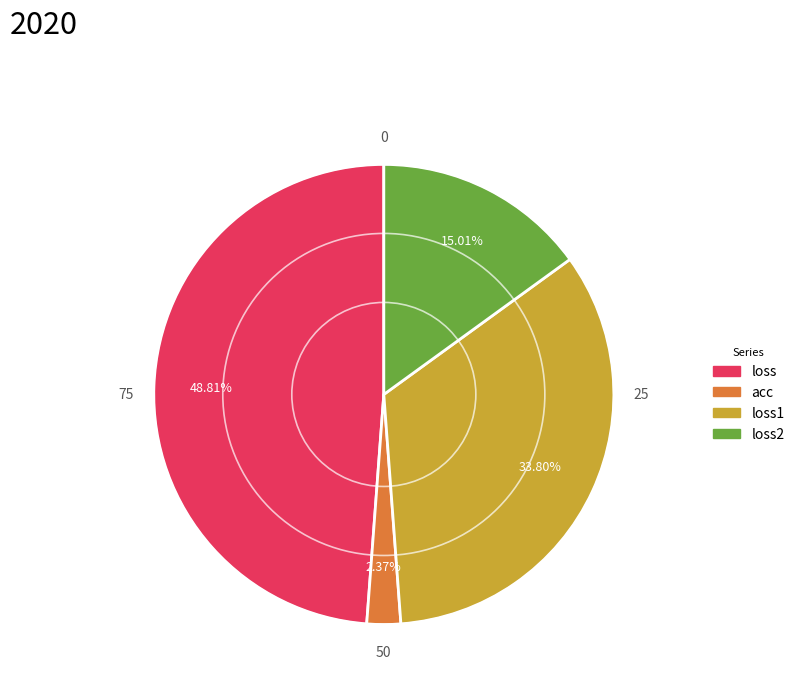

Is there a majority slice in this chart?

No